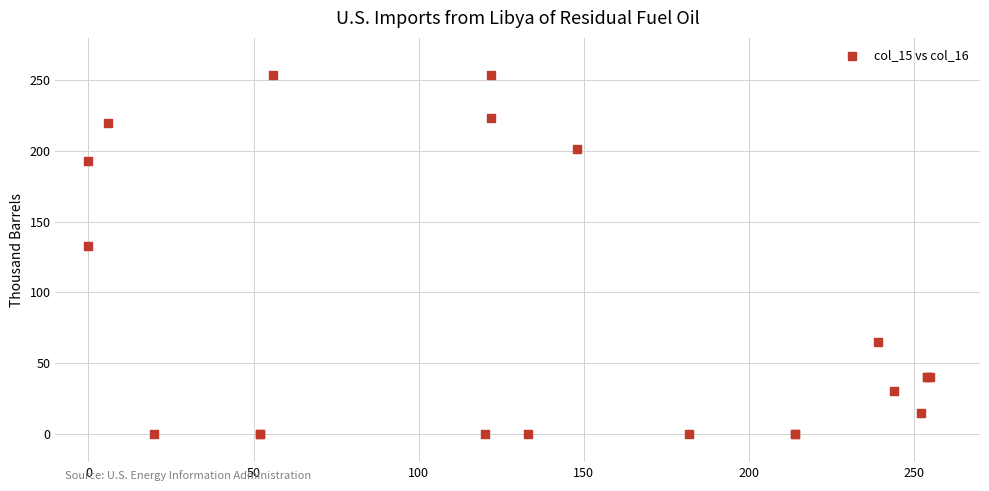

What Y value in the scatter plot is closest to 127?

133